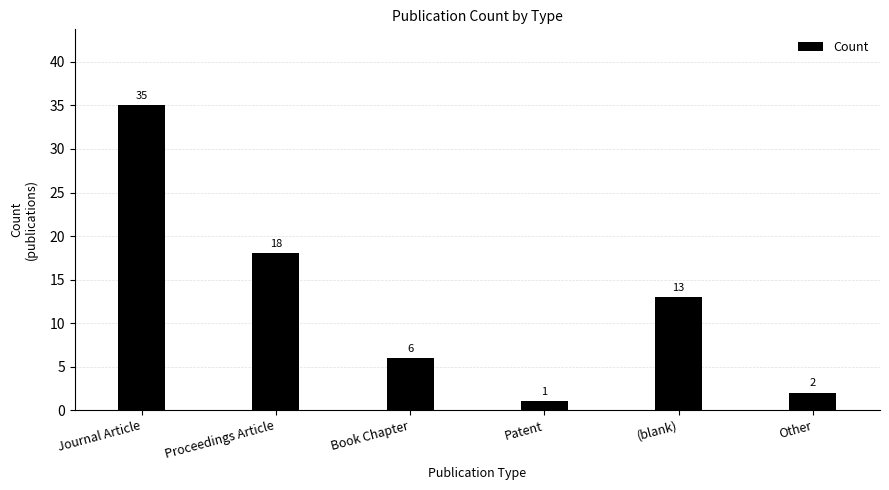

List the labels in order of value, smallest first.

Patent, Other, Book Chapter, (blank), Proceedings Article, Journal Article